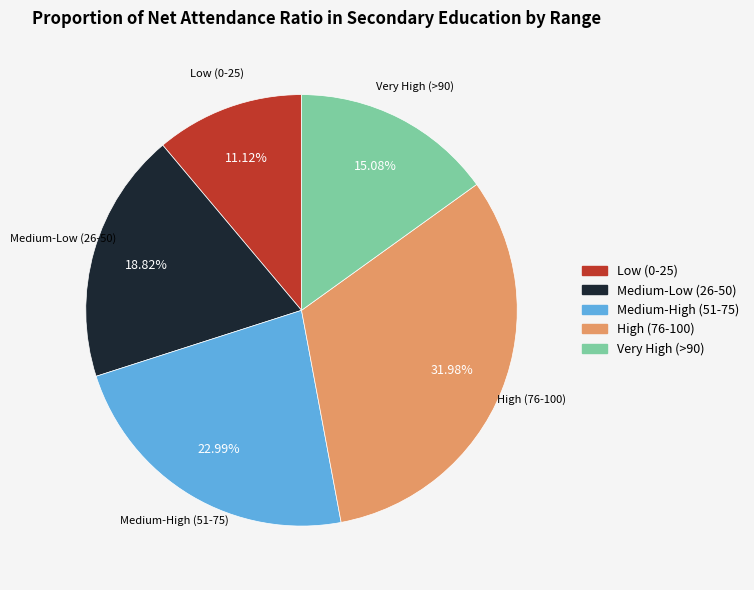

Which has a higher value, Very High (>90) or Low (0-25)?

Very High (>90)